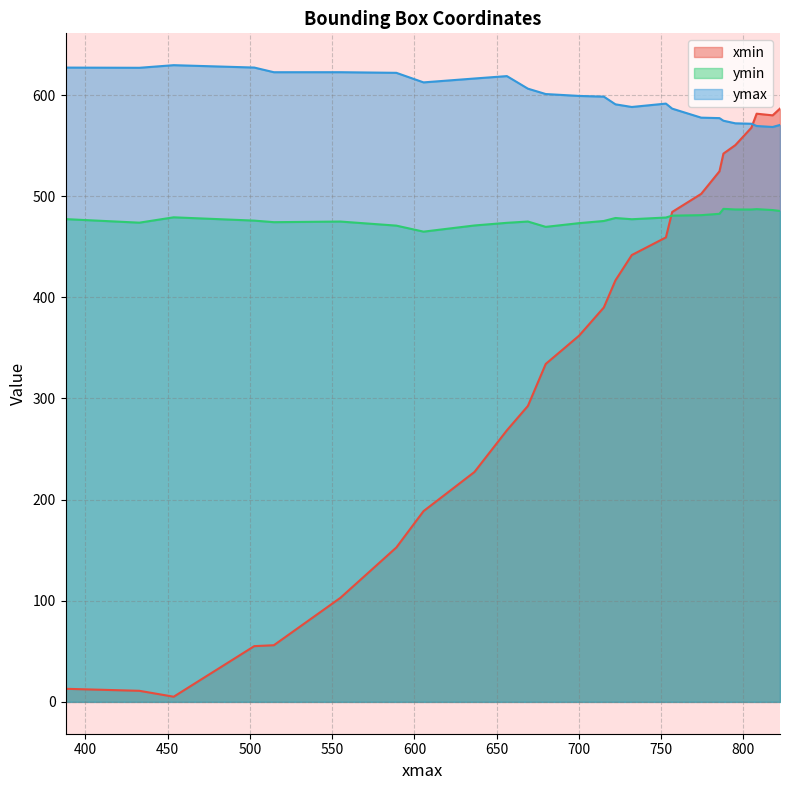

Which series has the widest spread of values?

xmin